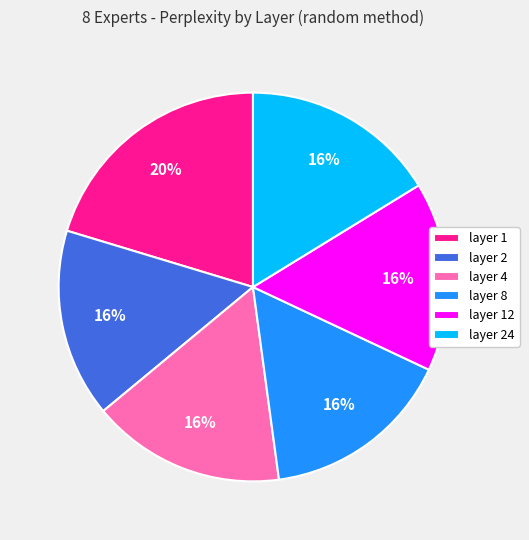

How many segments does this pie chart have?

6